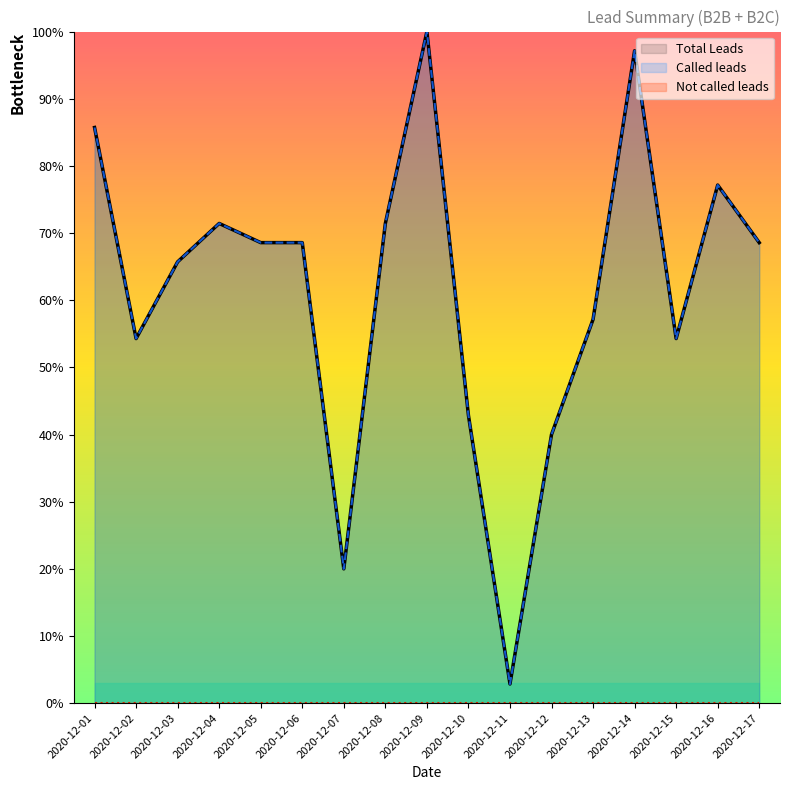

True or false: Total Leads and Called leads cross at least once.

False